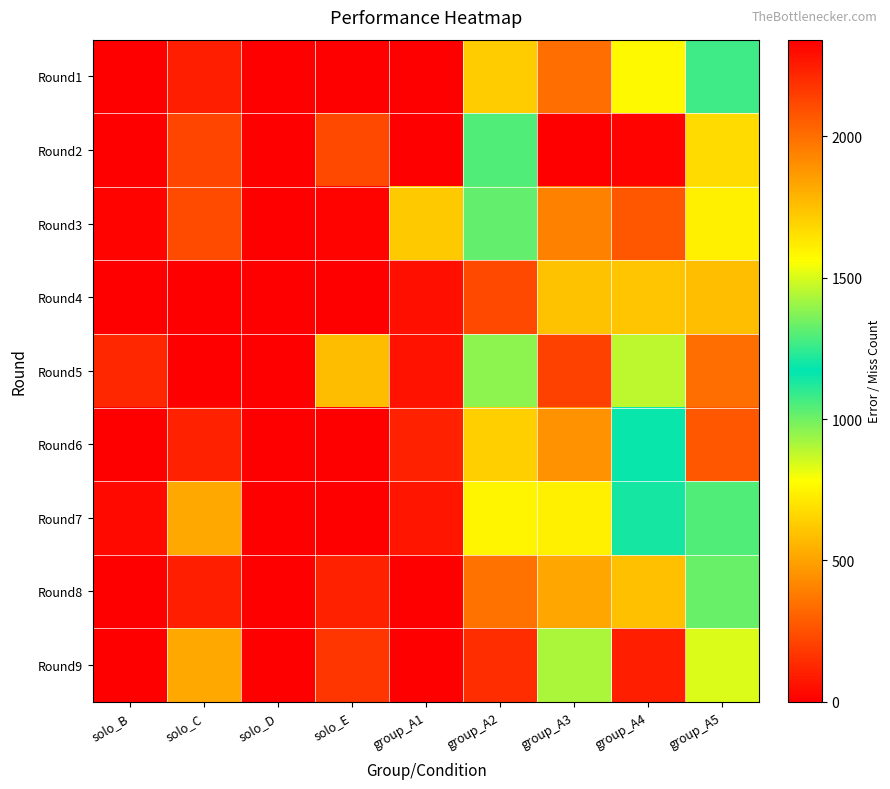

At how many categories does at least one series exceed 1825?

2